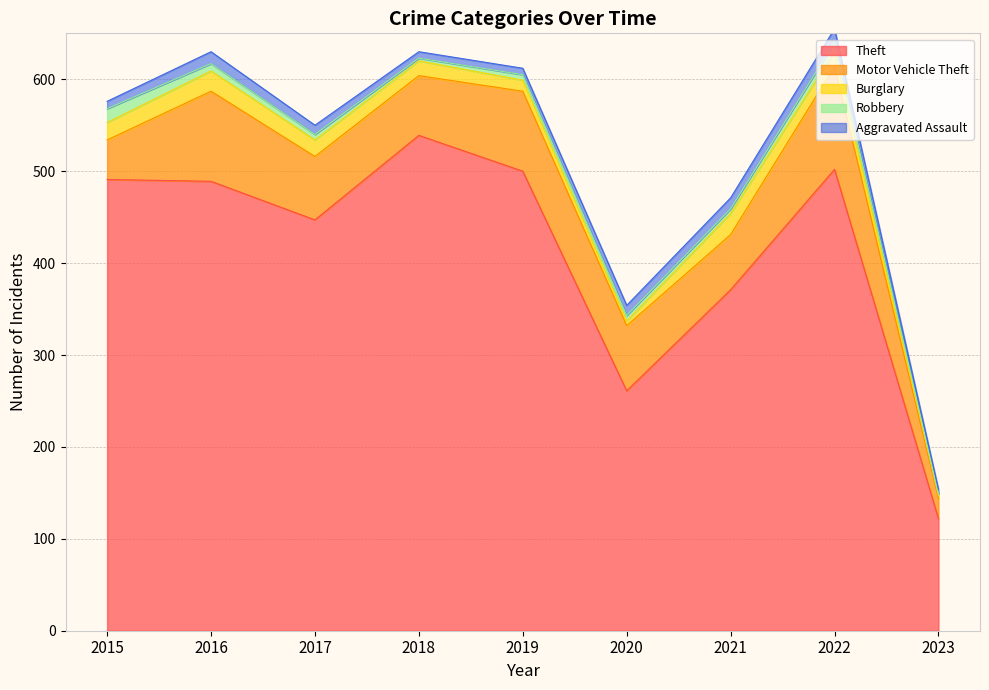

Is it true that Robbery equals 6 at 2019?

True